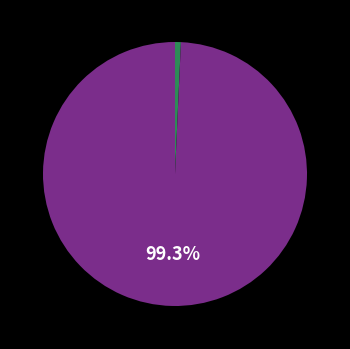

Is there any slice that represents more than half of the pie?

Yes